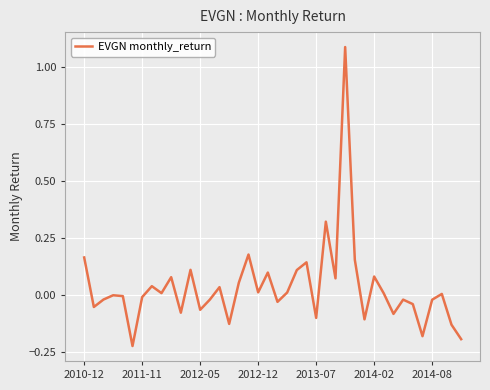

What is the maximum value shown in the chart?

1.1